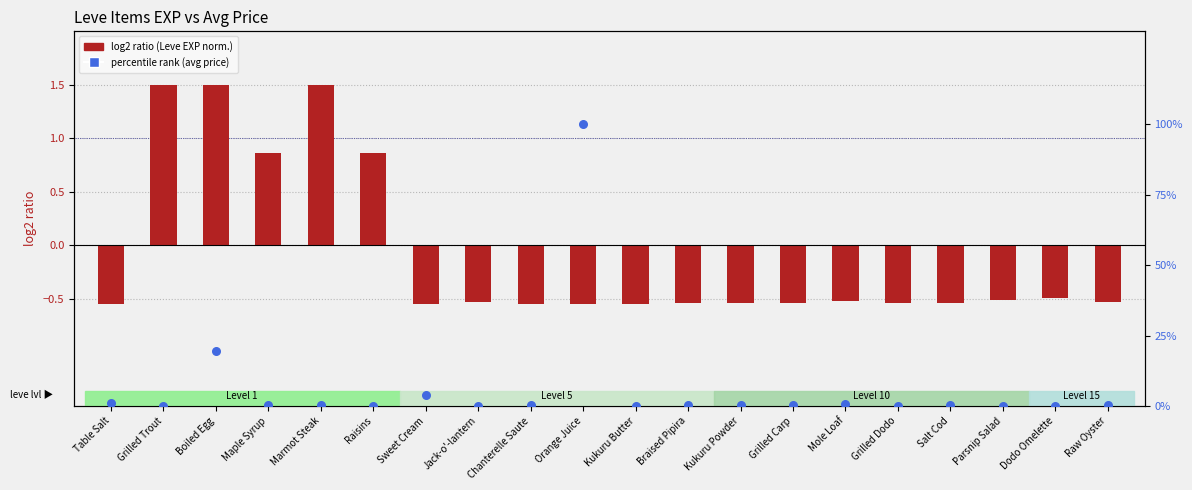

Which series reaches the maximum Y coordinate?

percentile rank (avg price)